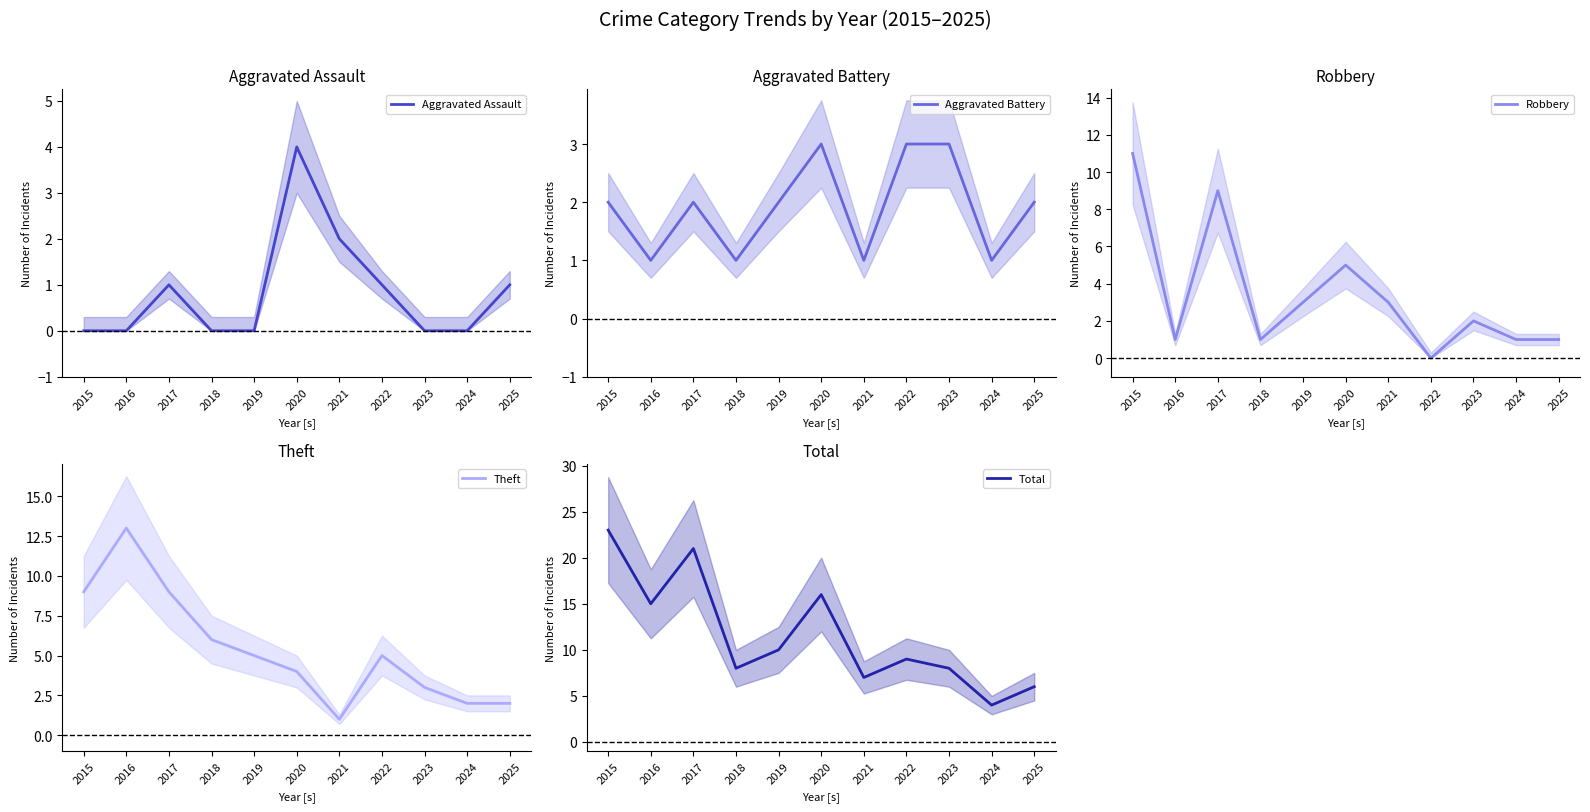

What are all the series names shown in the legend?

Aggravated Assault, Aggravated Battery, Robbery, Theft, Total